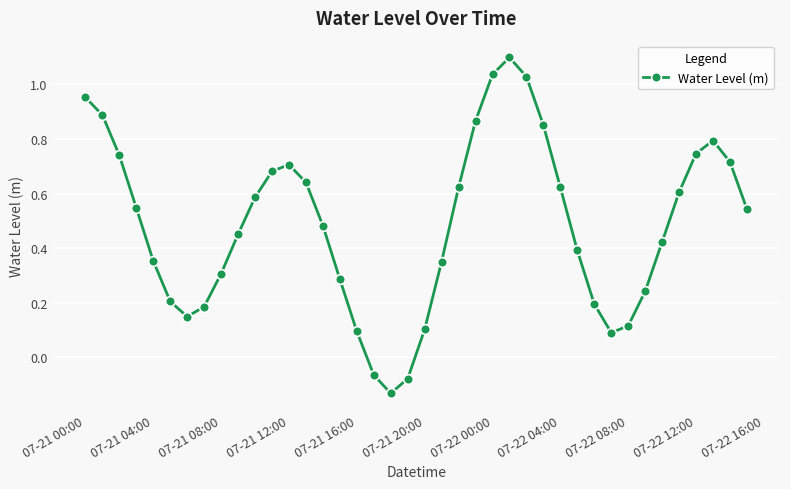

What is the maximum value shown in the chart?

1.1